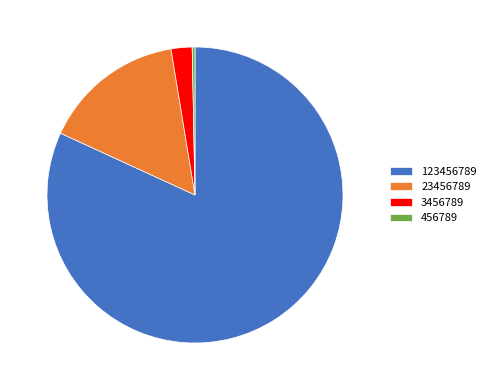

How many slices are in this pie chart?

4